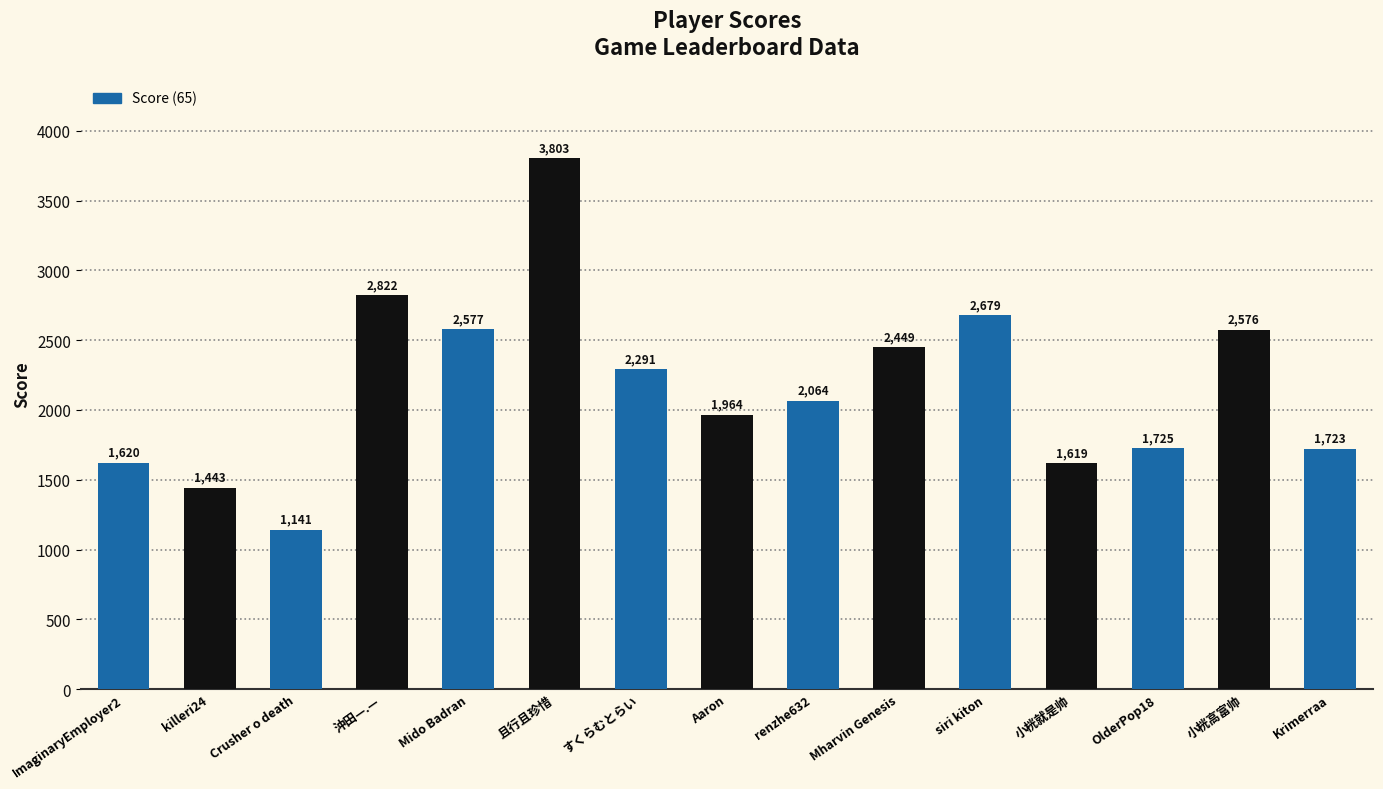

Does the chart contain stacked bars?

No